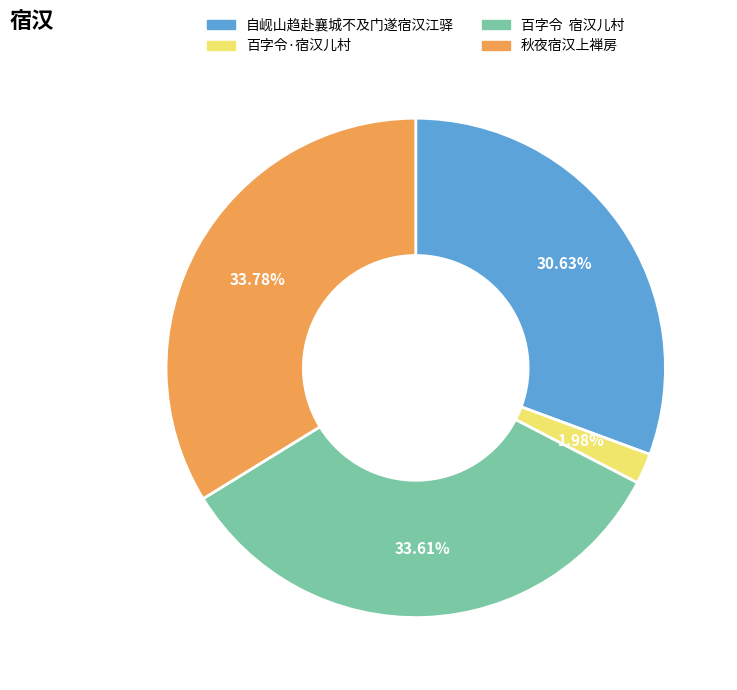

Which has a higher value, 百字令·宿汉儿村 or 百字令 宿汉儿村?

百字令 宿汉儿村